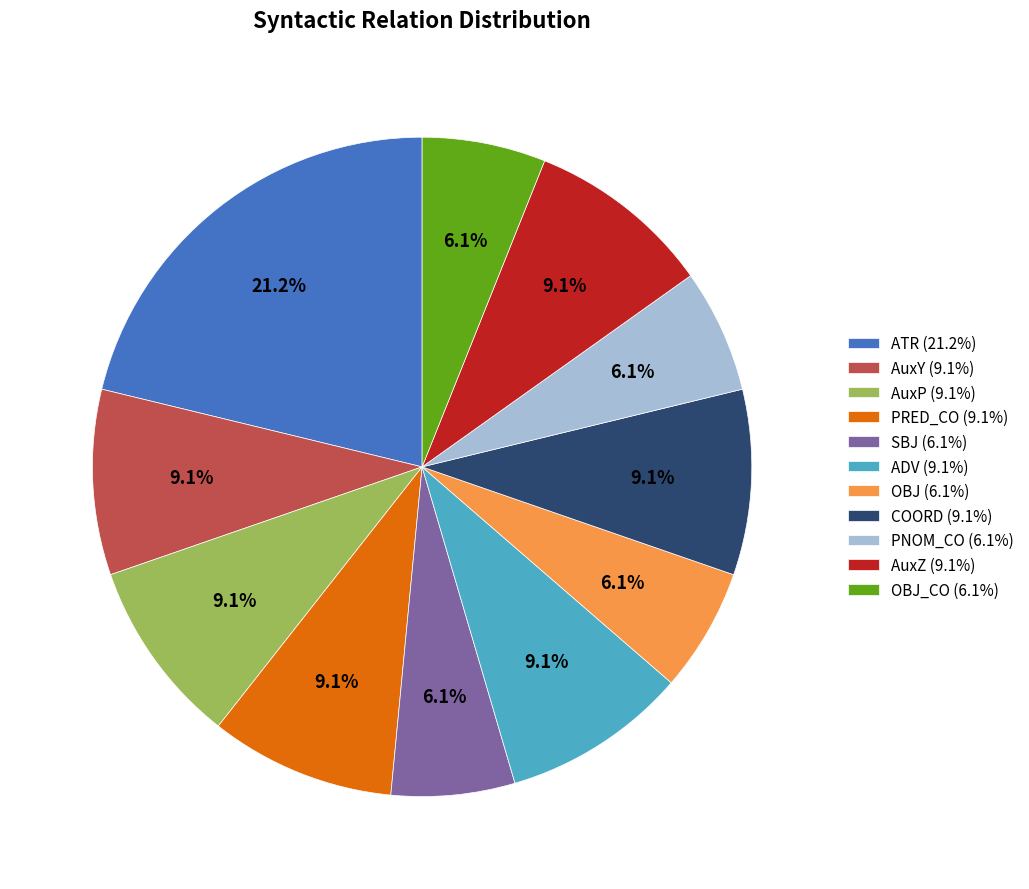

Is AuxP (9.1%) the majority of the pie?

No